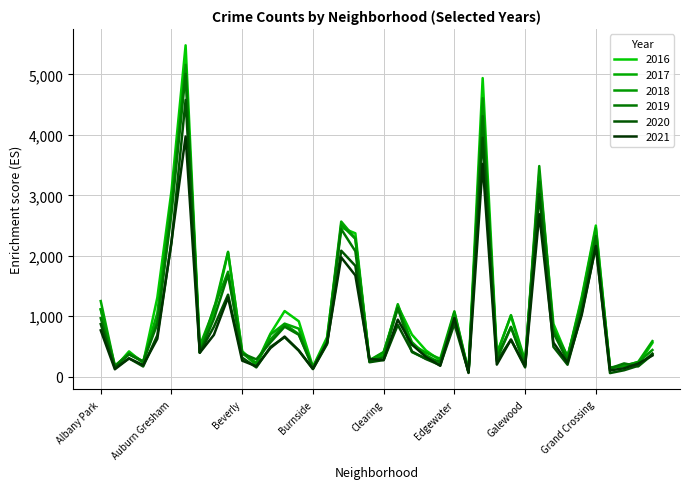

At which label does 2016 first exceed 696?

Albany Park